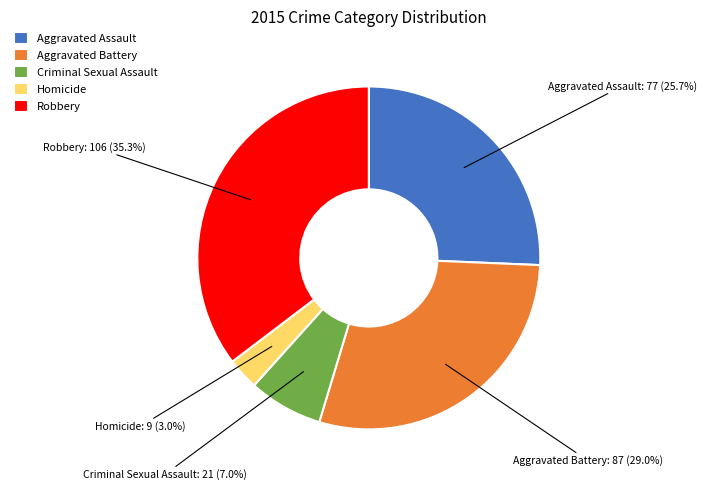

Rank the categories by value from highest to lowest.

Robbery, Aggravated Battery, Aggravated Assault, Criminal Sexual Assault, Homicide